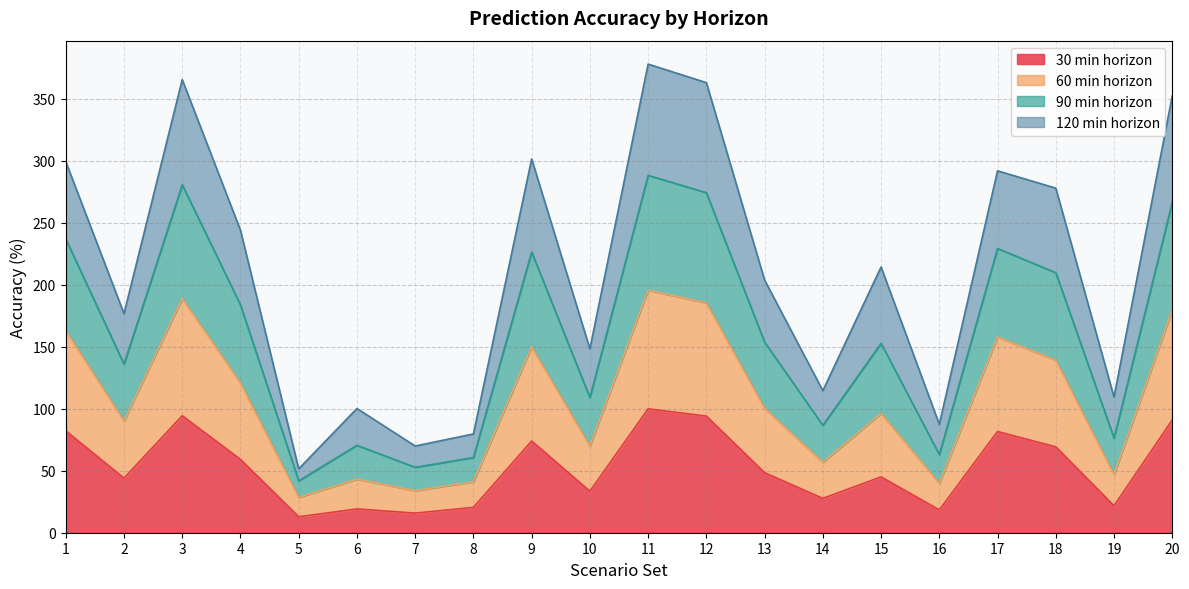

What is the maximum value for 30 min horizon?

99.9